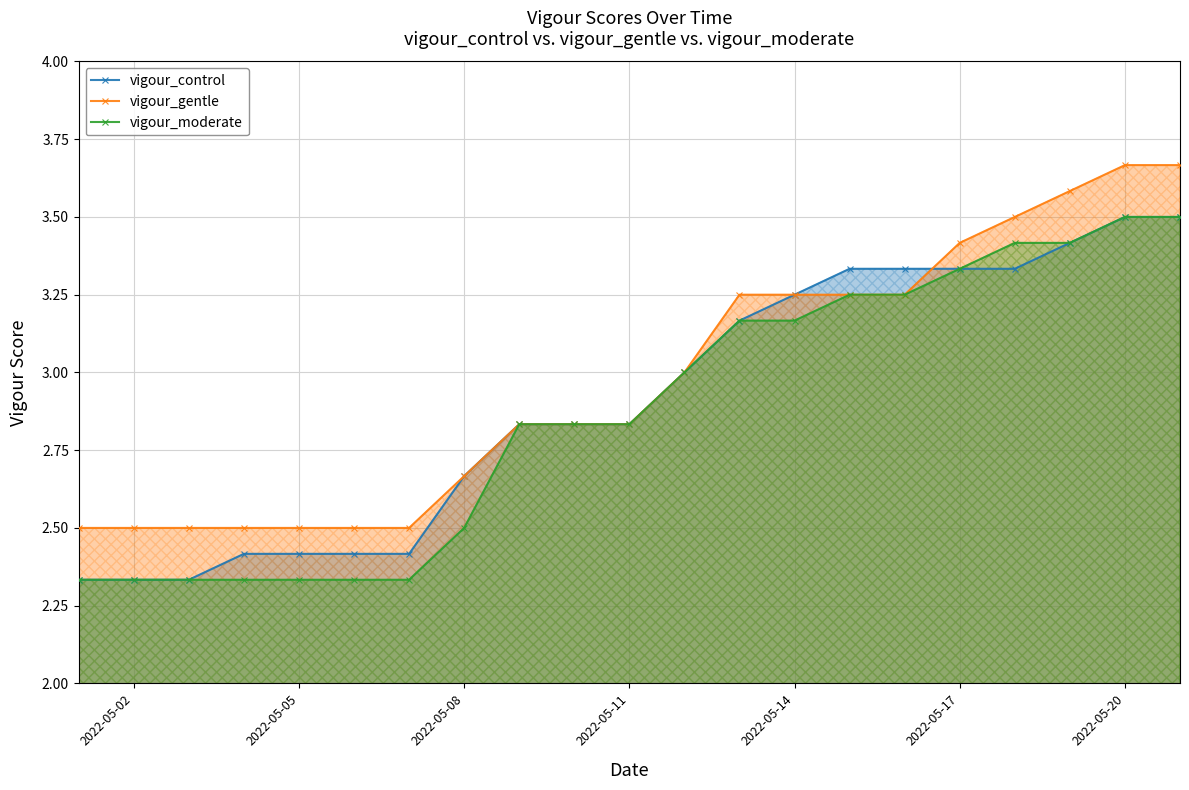

True or false: vigour_moderate and vigour_gentle cross at least once.

False